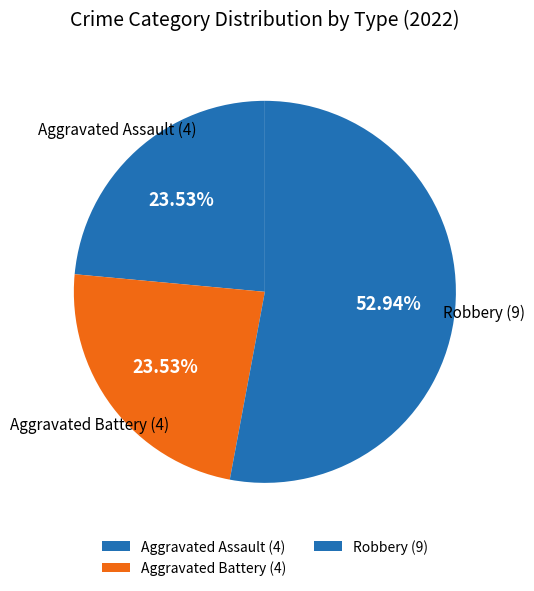

Which has a higher value, Aggravated Battery (4) or Robbery (9)?

Robbery (9)